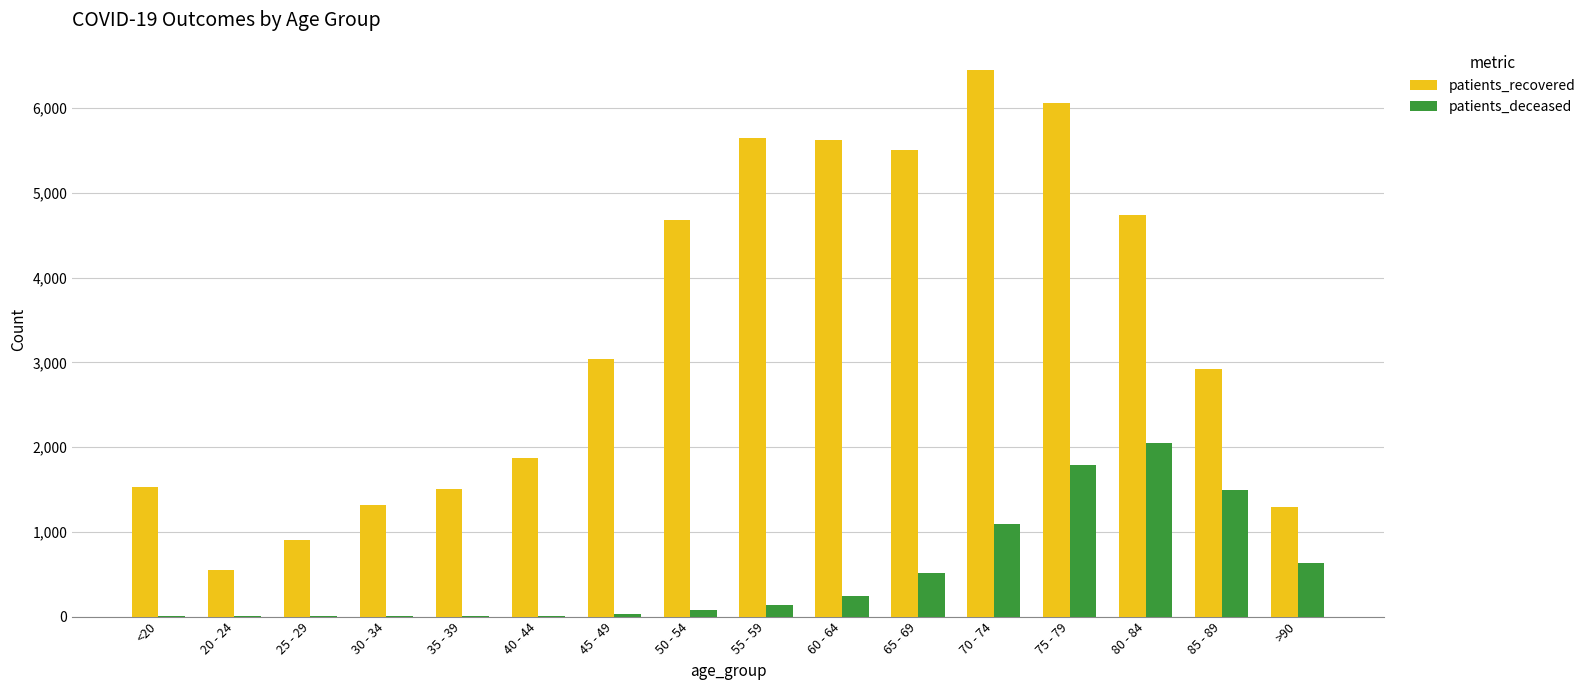

At which category is the sum across all series the highest?

75 - 79